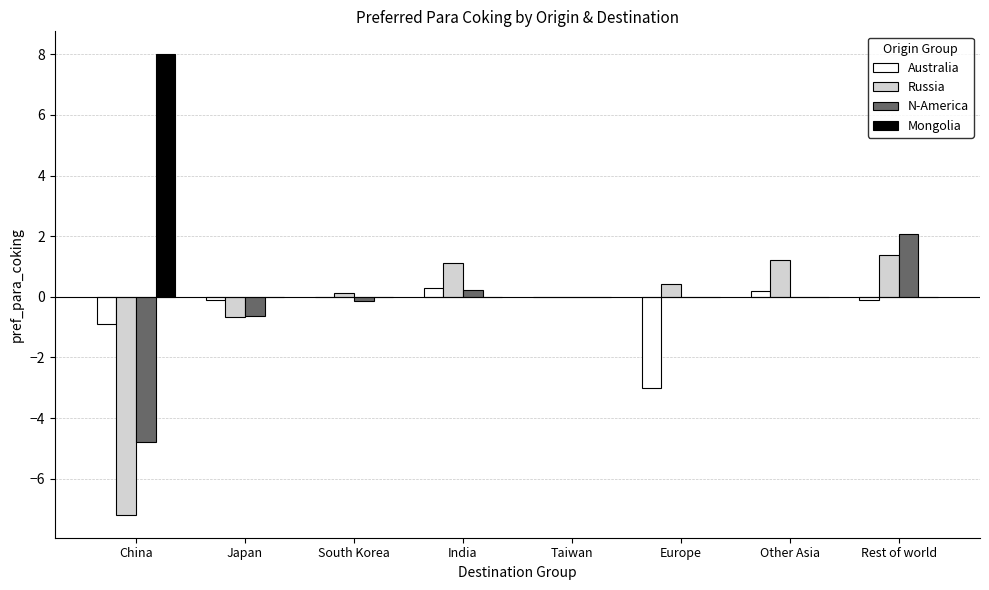

True or false: Mongolia has a value of 5.1 at Japan.

False